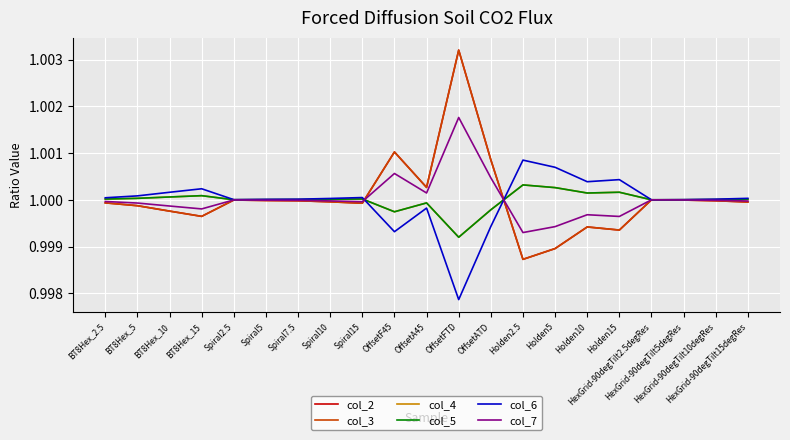

What is the value of the col_3 point at the 9th from the left?

1.0